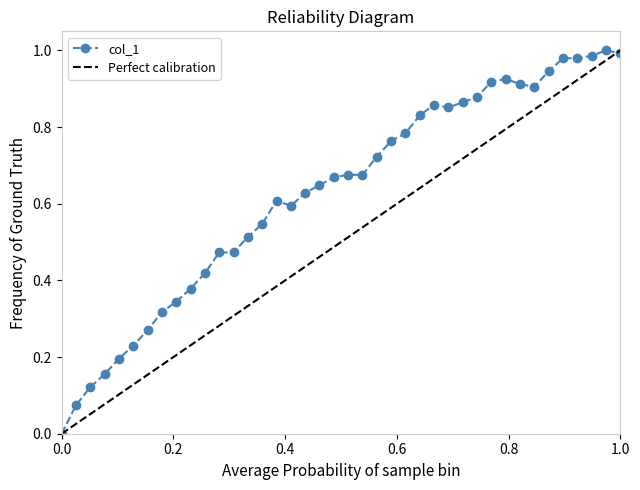

Reading left to right, transcribe all the data shown in this chart.

0.0	0.1	0.1	0.2	0.2	0.2	0.3	0.3	0.3	0.4	0.4	0.5	0.5	0.5	0.5	0.6	0.6	0.6	0.6	0.7	0.7	0.7	0.7	0.8	0.8	0.8	0.9	0.9	0.9	0.9	0.9	0.9	0.9	0.9	0.9	1.0	1.0	1.0	1.0	1.0